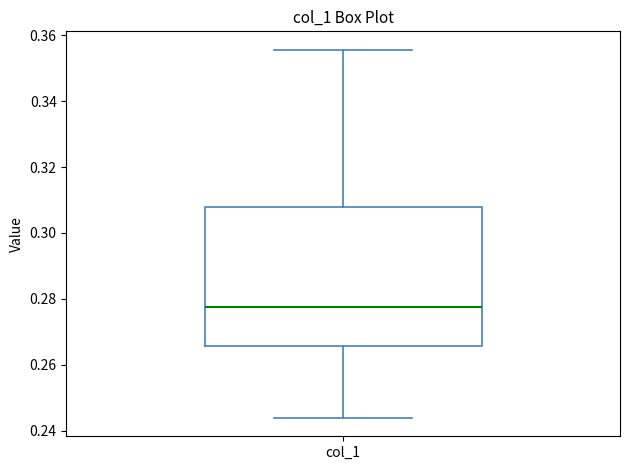

Where does the lower whisker of the box for col_1 end on the y-axis? The values are not printed on the chart, so give them approximately, as read against the axis.

0.244